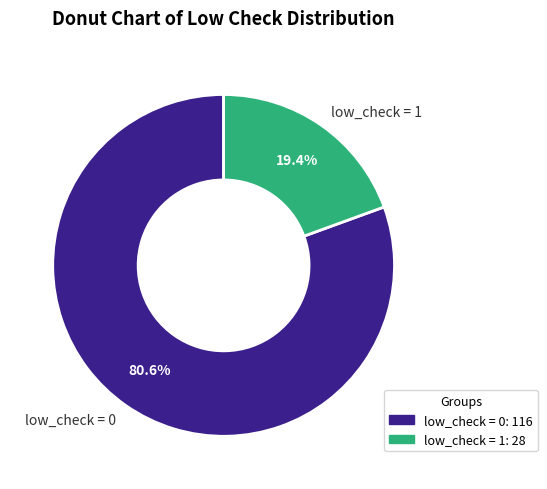

Does low_check = 0 represent more than half of the total?

Yes